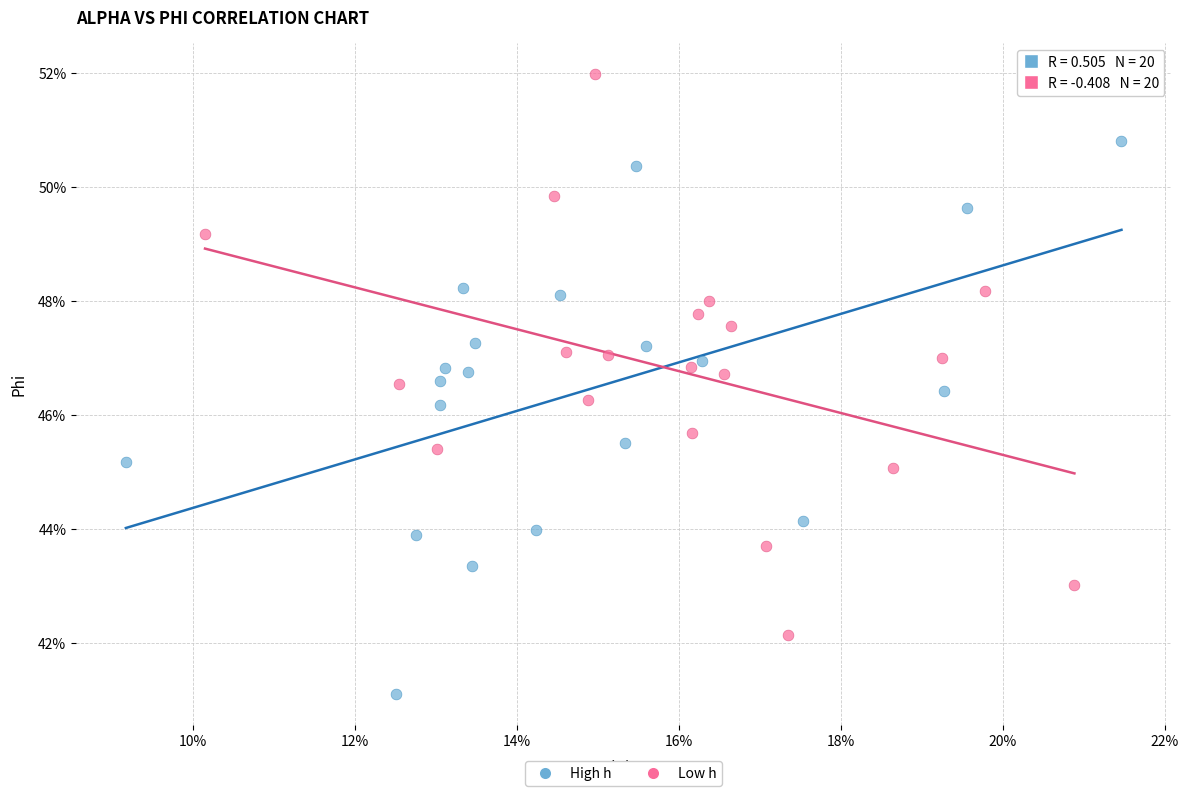

What are all the series names shown in the legend?

High h, Low h